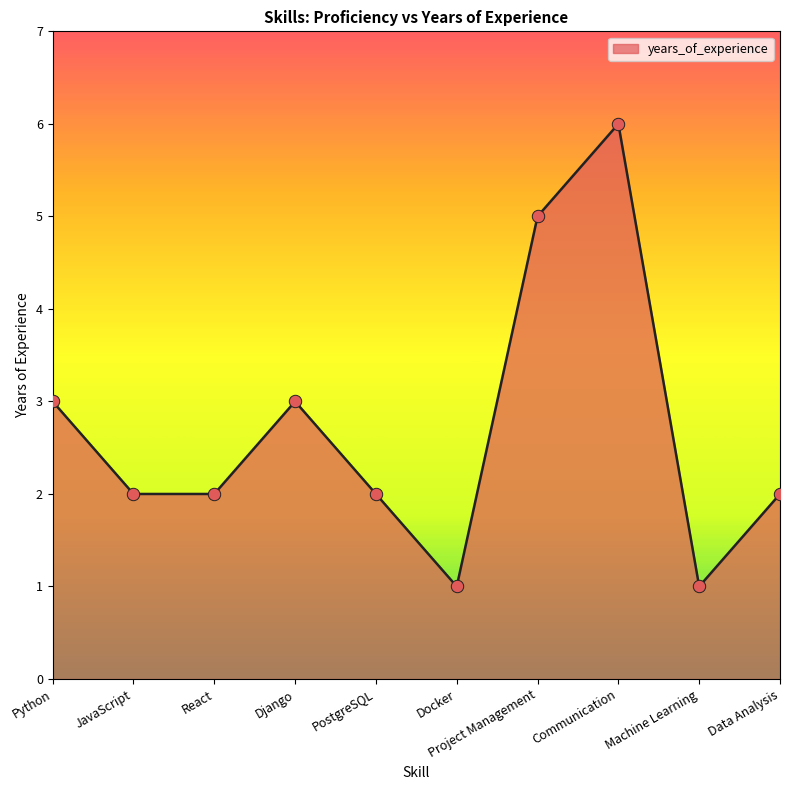

What is the change in value from Django to Data Analysis?

-1